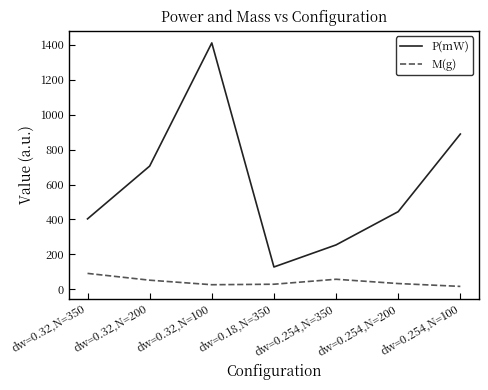

What is the total value across all series at dw=0.32,N=200?

757.5